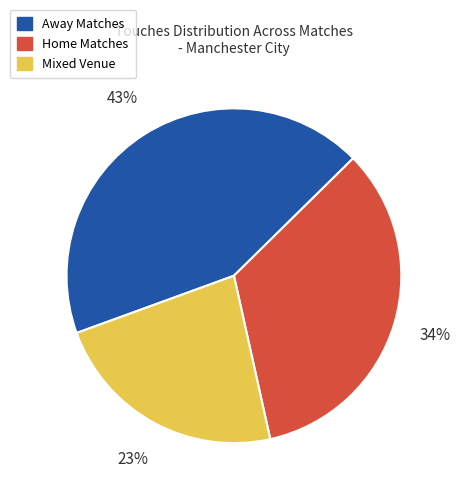

Is there a majority slice in this chart?

No